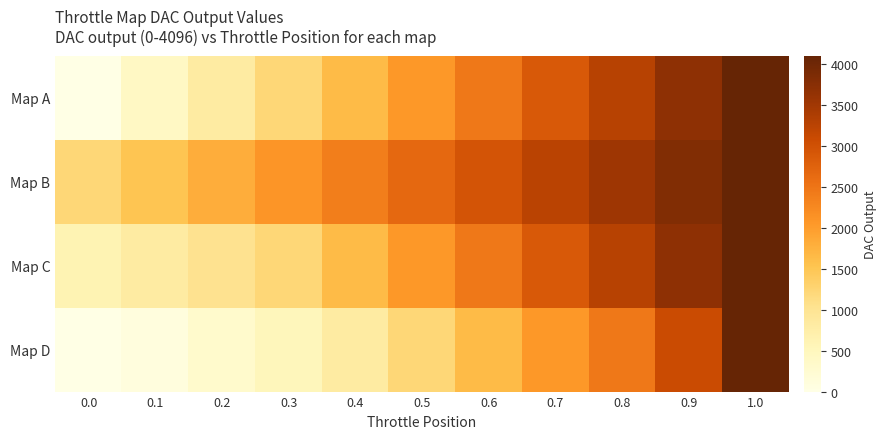

Reading left to right, transcribe all the data shown in this chart.

Map A: 0.0=0.0	0.1=409.6	0.2=819.2	0.3=1228.8	0.4=1638.4	0.5=2048.0	0.6=2457.6	0.7=2867.2	0.8=3276.8	0.9=3686.4	1.0=4096.0
Map B: 0.0=1228.8	0.1=1515.5	0.2=1802.2	0.3=2089.0	0.4=2375.7	0.5=2662.4	0.6=2949.1	0.7=3235.8	0.8=3522.6	0.9=3809.3	1.0=4096.0
Map C: 0.0=614.4	0.1=819.2	0.2=1024.0	0.3=1228.8	0.4=1638.4	0.5=2048.0	0.6=2457.6	0.7=2867.2	0.8=3276.8	0.9=3686.4	1.0=4096.0
Map D: 0.0=0.0	0.1=102.4	0.2=307.2	0.3=512.0	0.4=819.2	0.5=1228.8	0.6=1638.4	0.7=2048.0	0.8=2457.6	0.9=3072.0	1.0=4096.0